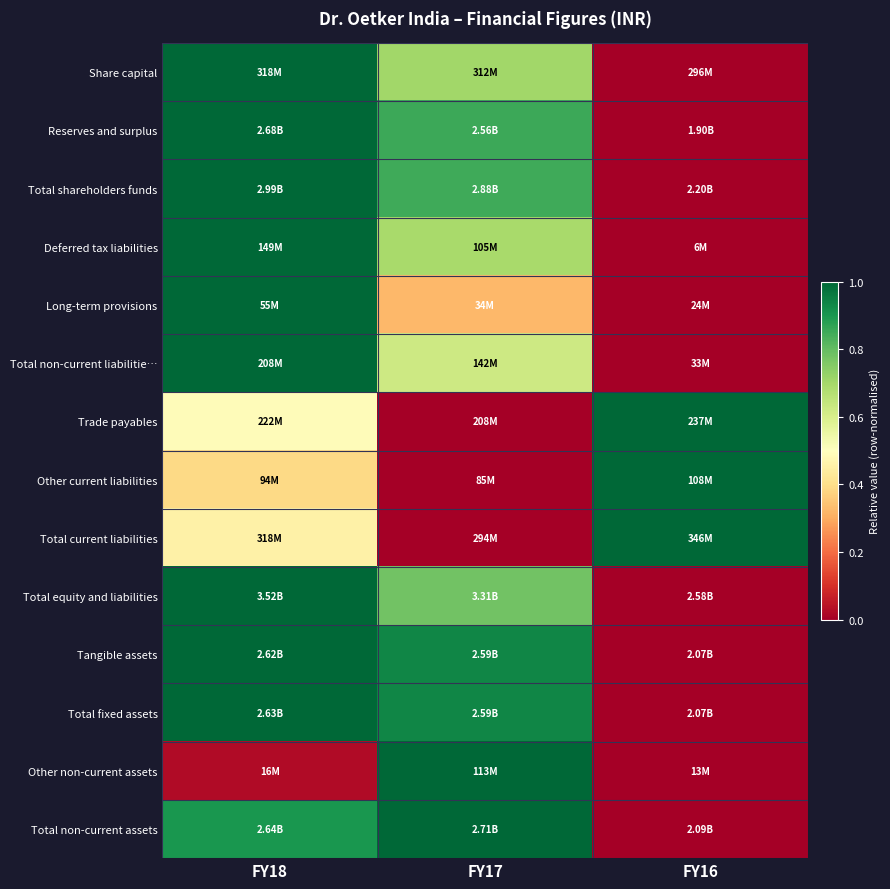

Reading right to left, list all the values displayed in this chart.

Share capital: FY16=0.0	FY17=0.7	FY18=1.0
Reserves and surplus: FY16=0.0	FY17=0.9	FY18=1.0
Total shareholders funds: FY16=0.0	FY17=0.9	FY18=1.0
Deferred tax liabilities: FY16=0.0	FY17=0.7	FY18=1.0
Long-term provisions: FY16=0.0	FY17=0.3	FY18=1.0
Total non-current liabilitie…: FY16=0.0	FY17=0.6	FY18=1.0
Trade payables: FY16=1.0	FY17=0.0	FY18=0.5
Other current liabilities: FY16=1.0	FY17=0.0	FY18=0.4
Total current liabilities: FY16=1.0	FY17=0.0	FY18=0.5
Total equity and liabilities: FY16=0.0	FY17=0.8	FY18=1.0
Tangible assets: FY16=0.0	FY17=0.9	FY18=1.0
Total fixed assets: FY16=0.0	FY17=0.9	FY18=1.0
Other non-current assets: FY16=0.0	FY17=1.0	FY18=0.0
Total non-current assets: FY16=0.0	FY17=1.0	FY18=0.9